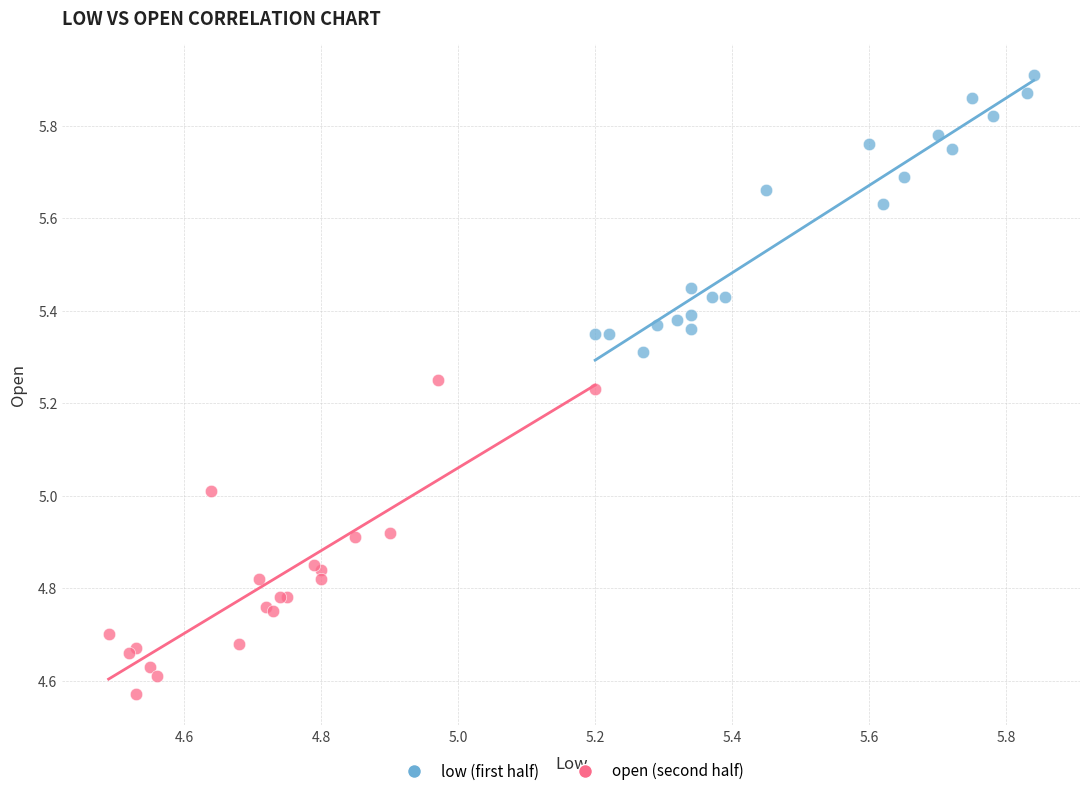

Which series has the largest Y range (max minus min)?

open (second half)